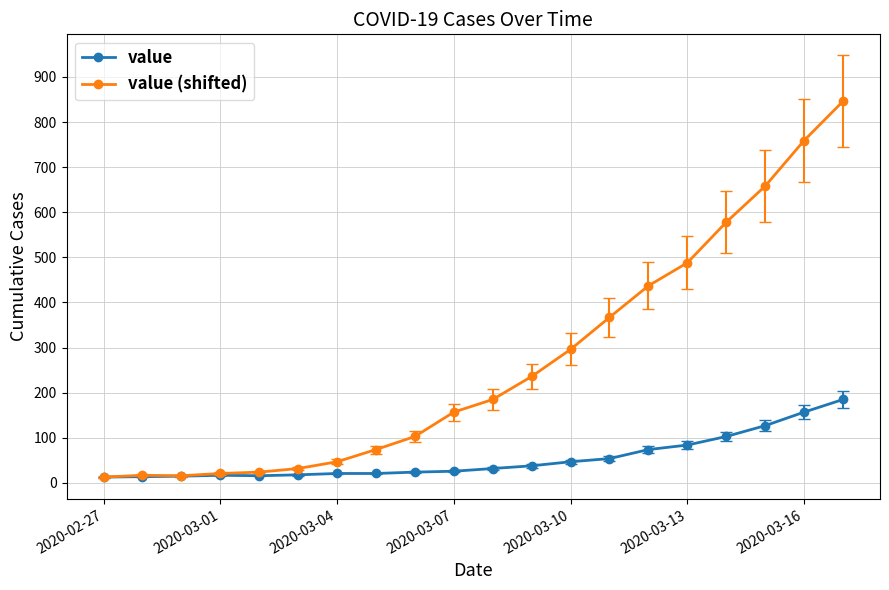

Rank the series by their average value, from highest to lowest.

value (shifted), value